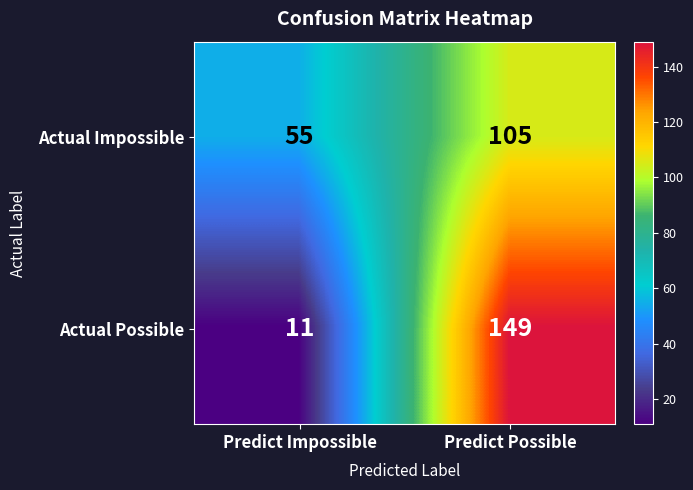

Reading left to right, extract all data points from this chart.

Actual Impossible: Predict Impossible=55	Predict Possible=105
Actual Possible: Predict Impossible=11	Predict Possible=149